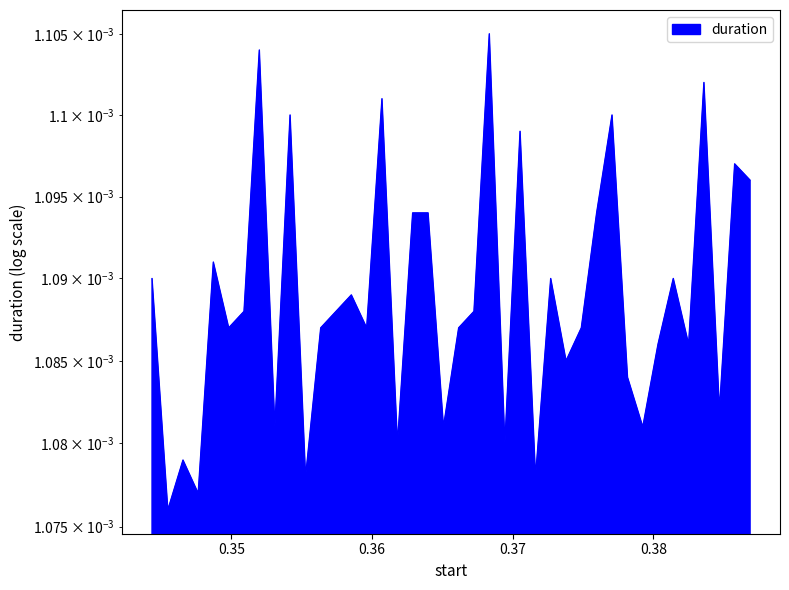

How many points are higher than both their immediate neighbors (excluding endpoints)?

13